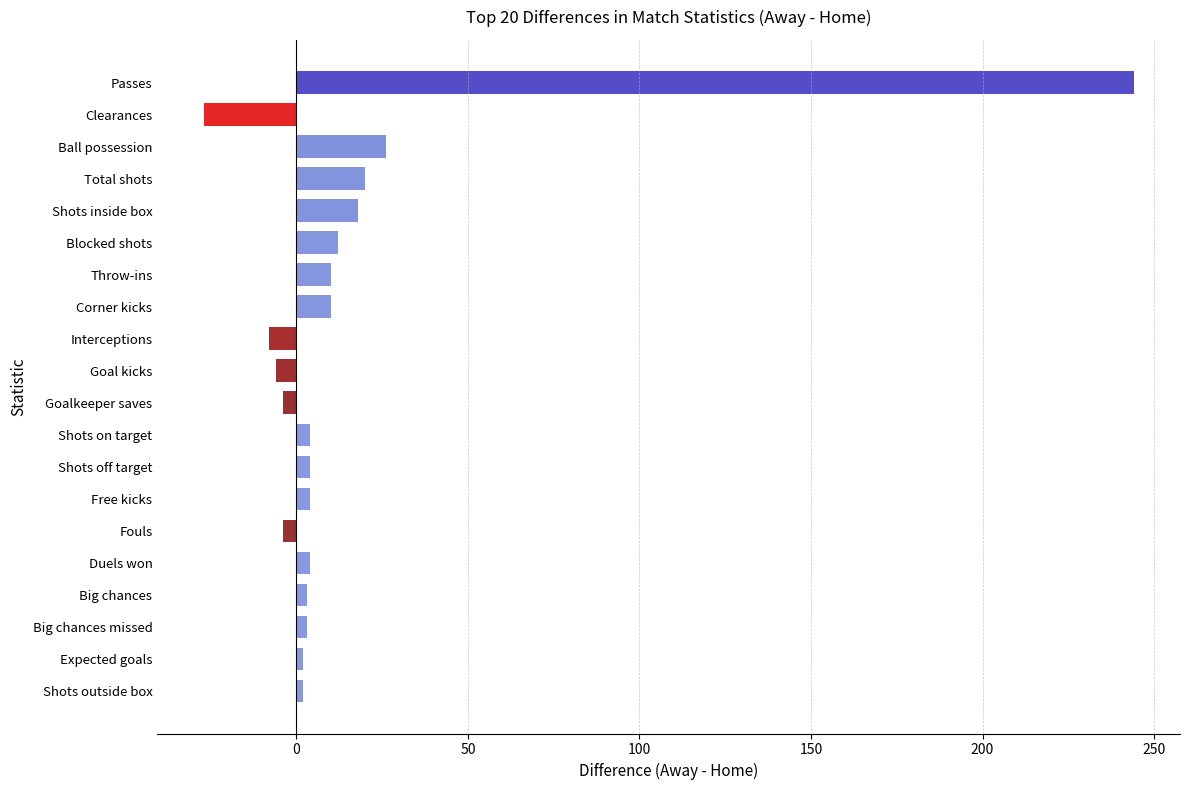

What is the greatest value displayed?

244.0